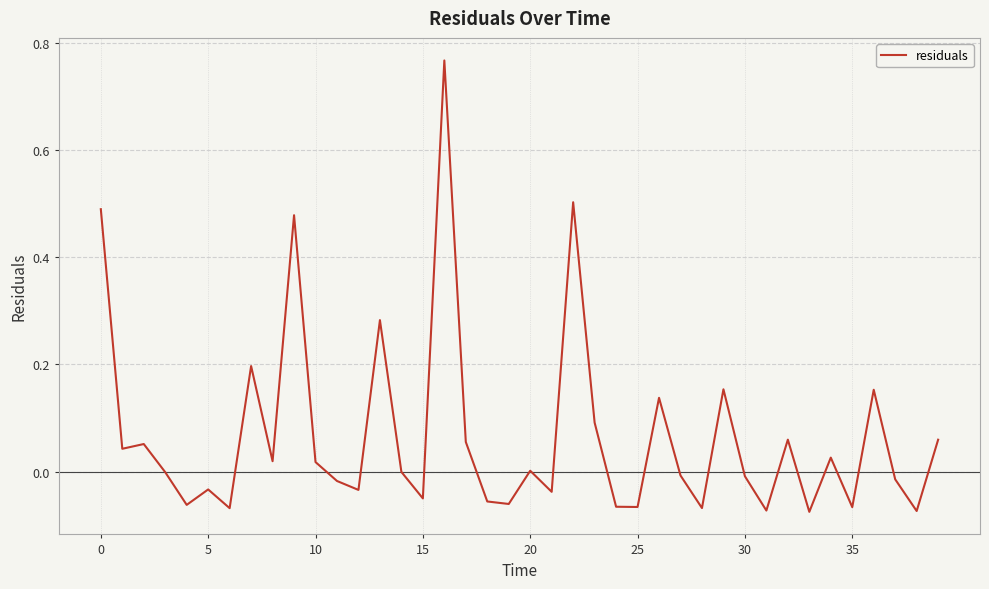

At which category does the chart reach its minimum across all series?

33